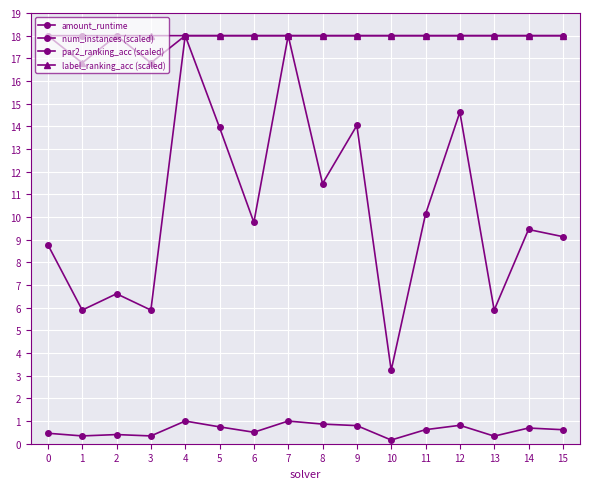

At which label does amount_runtime reach its minimum?

10